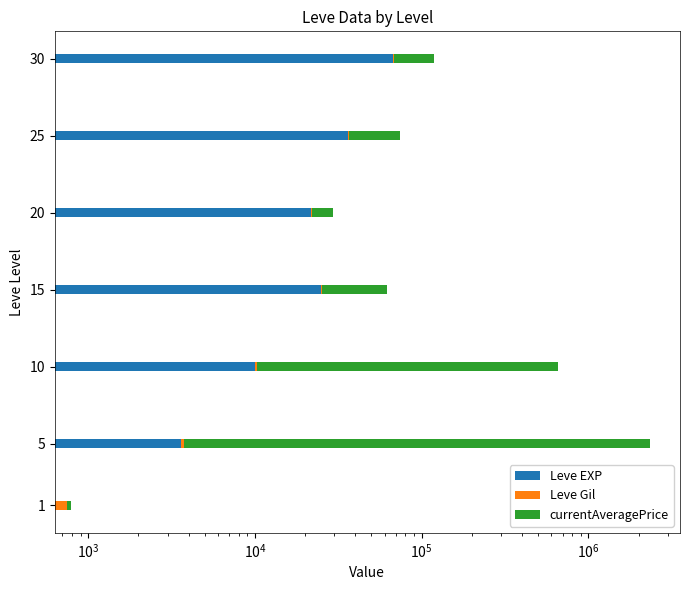

What is the difference between the maximum and minimum values in the Leve EXP series?

67100